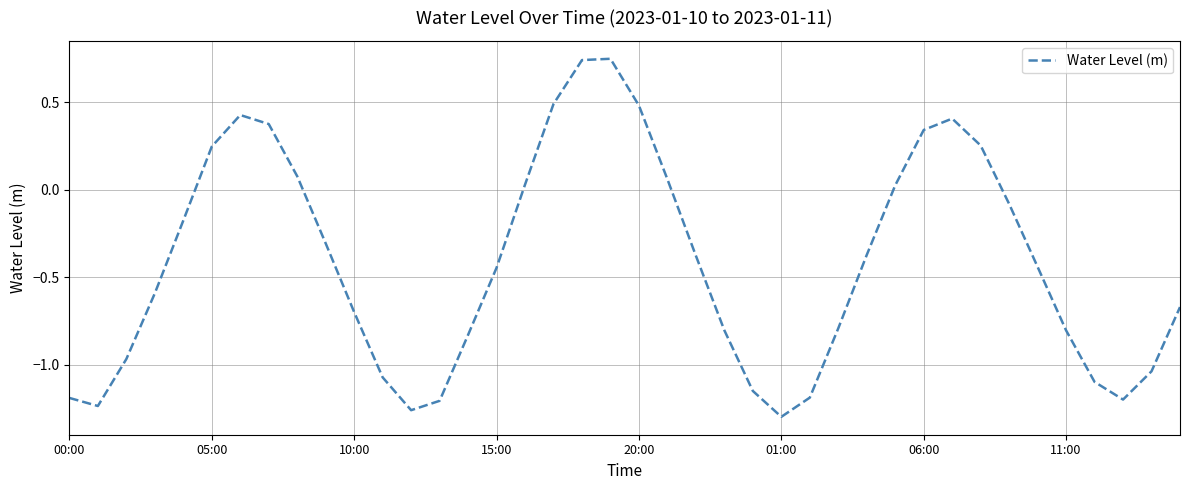

What is the difference between the maximum and minimum values?

2.0